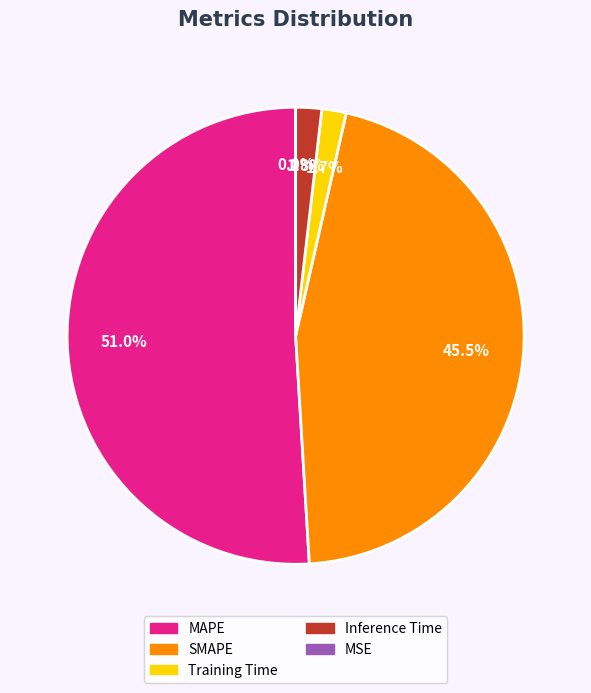

Which category has the biggest portion of the pie?

MAPE